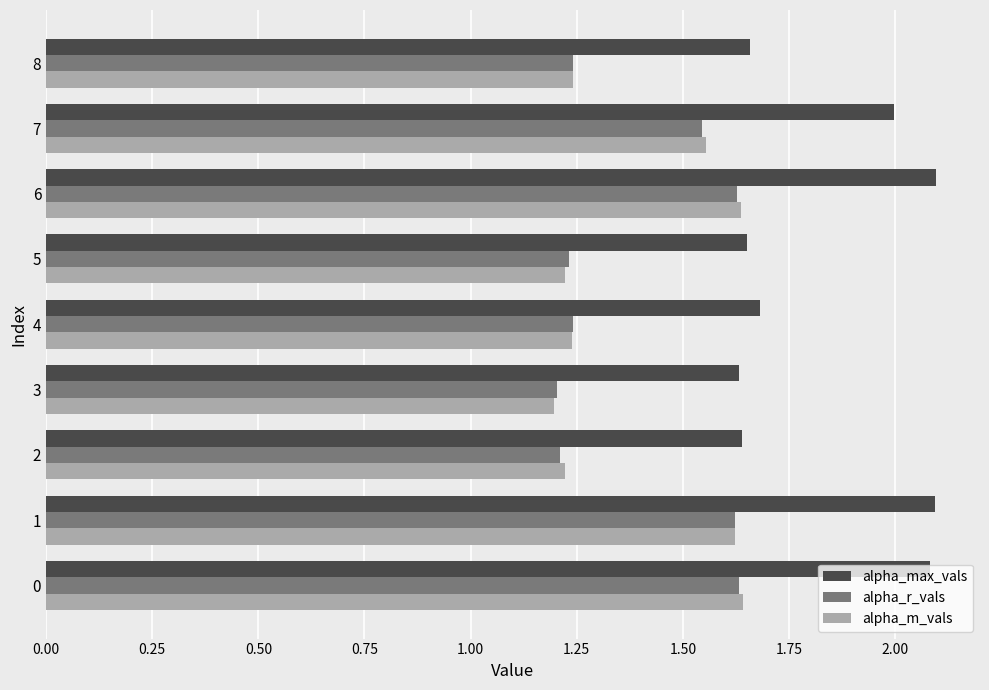

Which series has the largest range (max minus min)?

alpha_max_vals